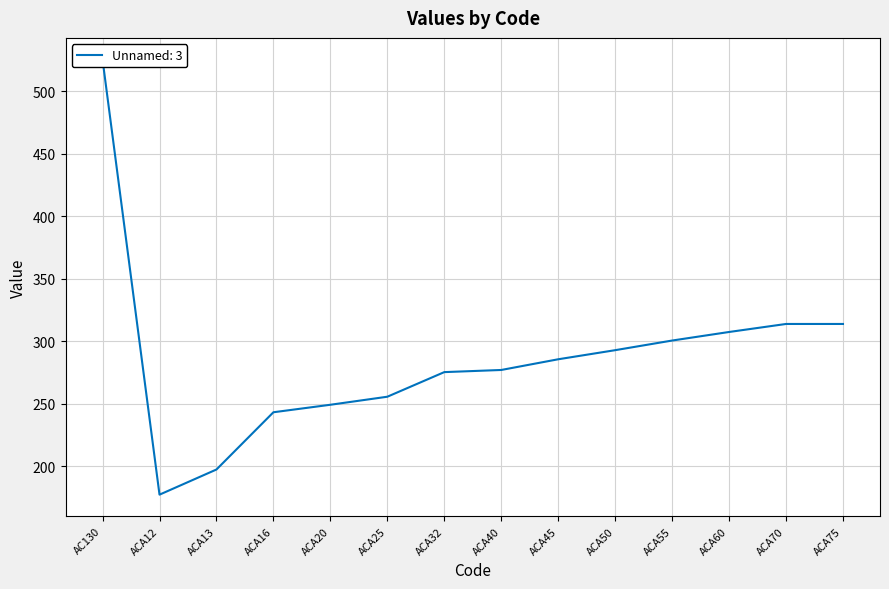

List the labels in order of value, smallest first.

ACA12, ACA13, ACA16, ACA20, ACA25, ACA32, ACA40, ACA45, ACA50, ACA55, ACA60, ACA70, ACA75, AC130